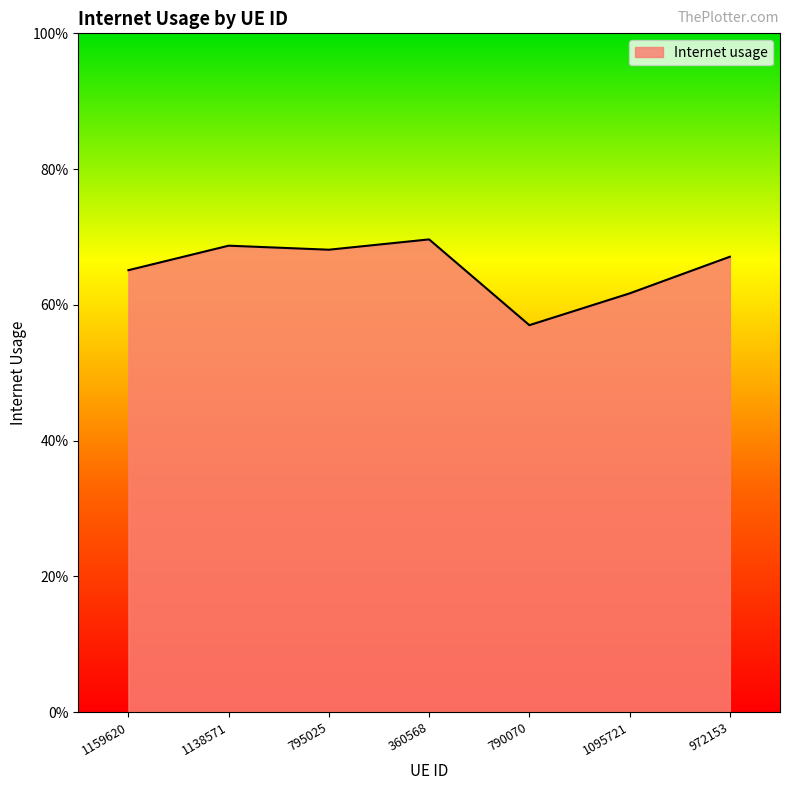

Where is the data nearest to the value 0?

790070